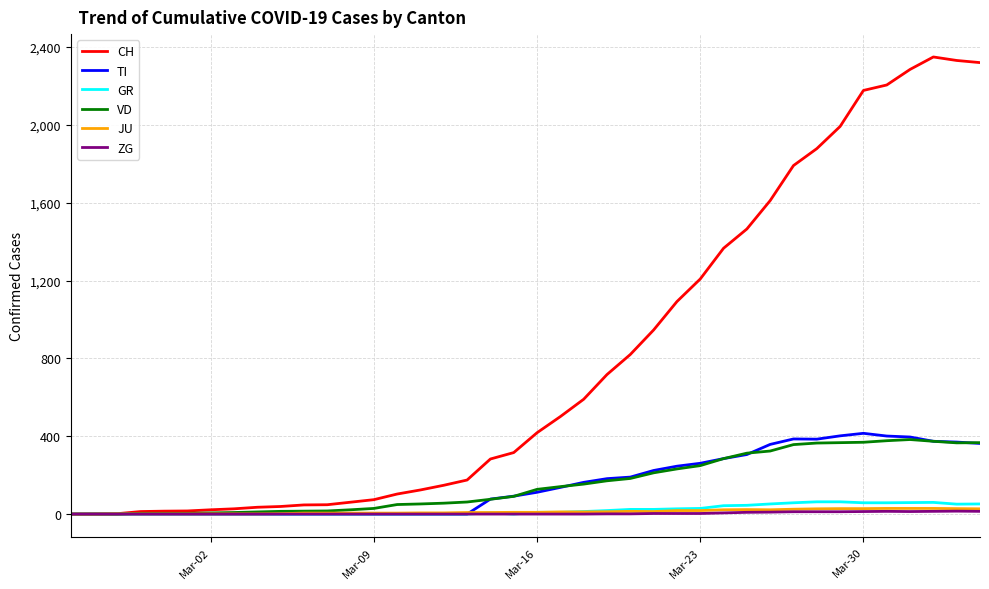

What is the greatest value displayed?

2349